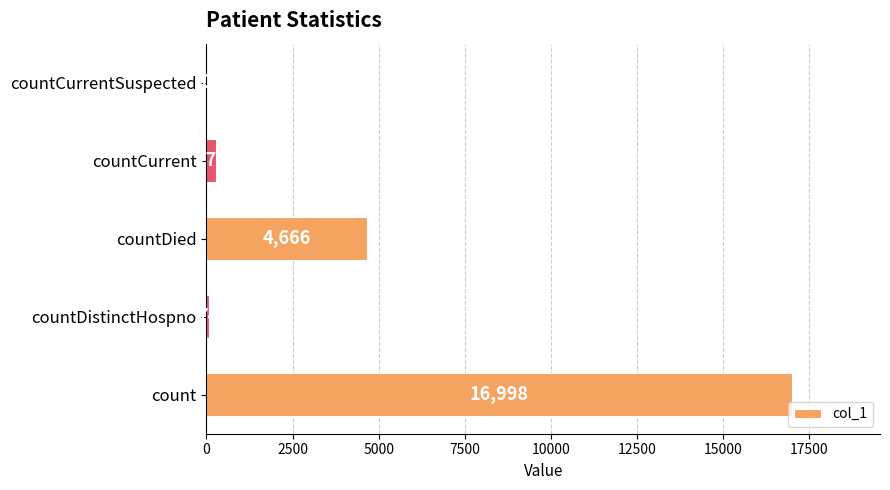

Count the number of categories in the chart.

5